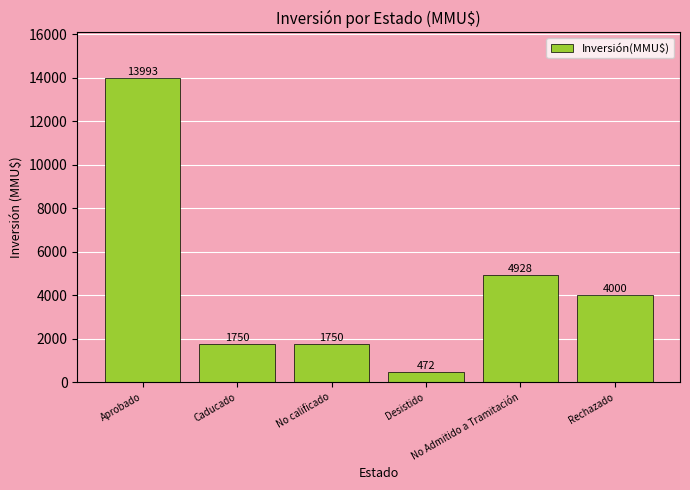

What is the value of the 1st bar from the left?

13993